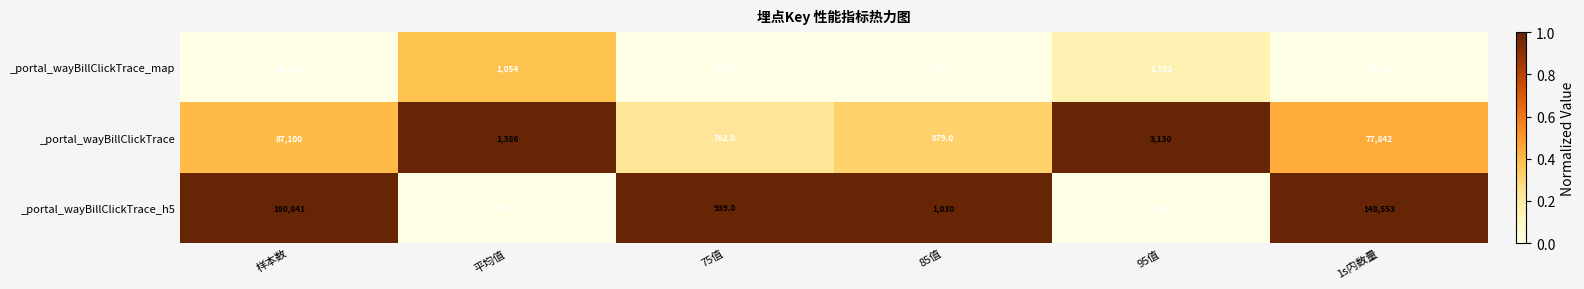

What is the sum of all _portal_wayBillClickTrace_h5 values?

333485.8